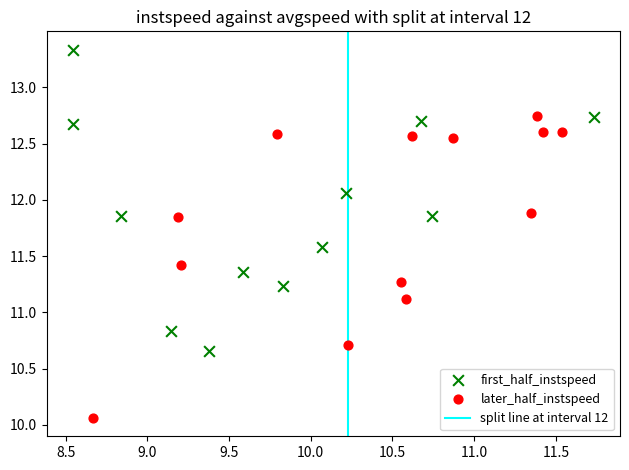

Which series reaches the minimum Y coordinate?

later_half_instspeed